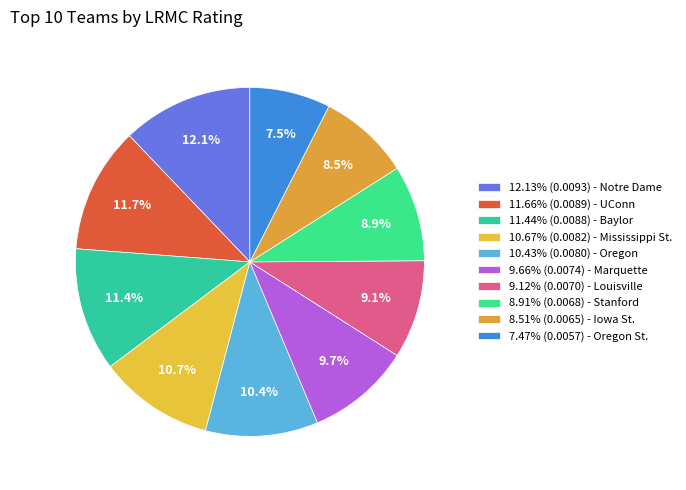

How many slices are in this pie chart?

10